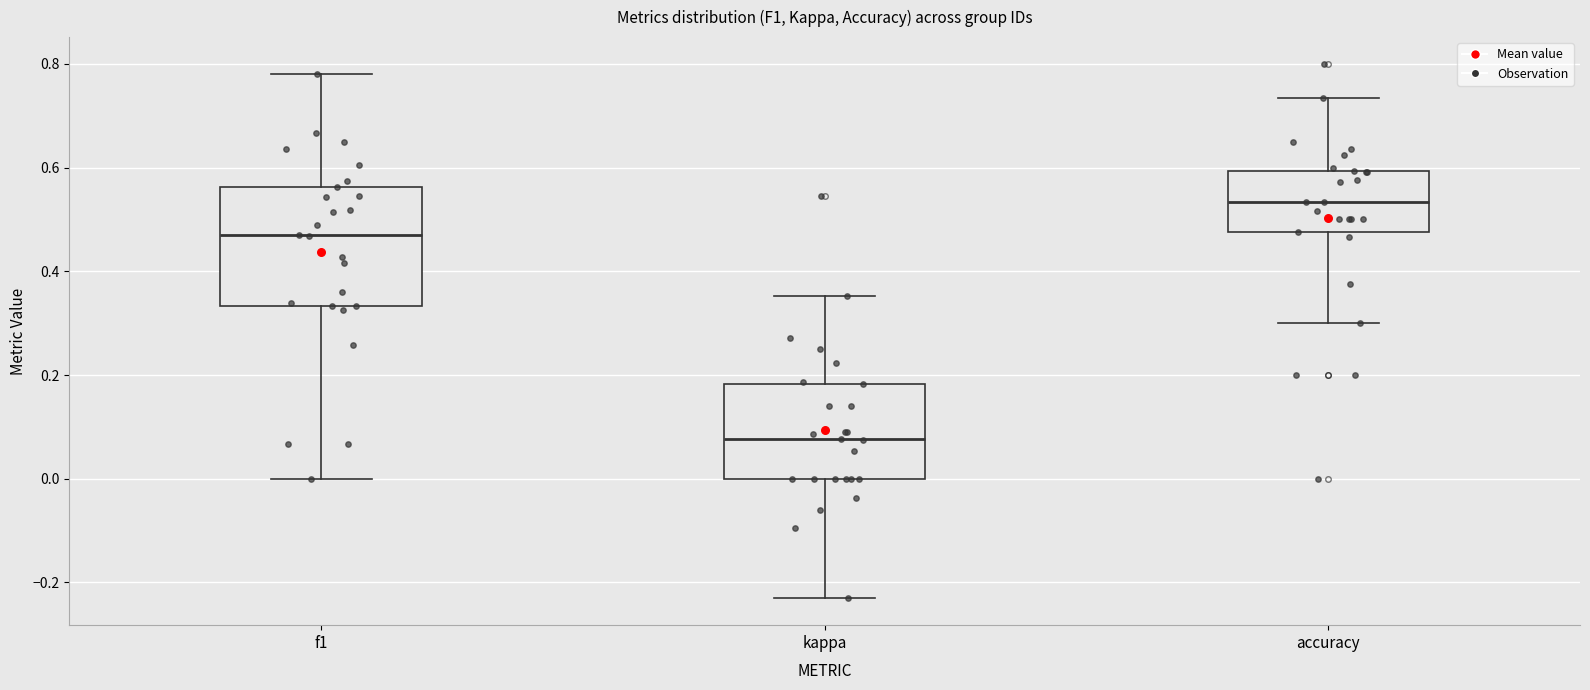

Which box's median line is the highest?

accuracy